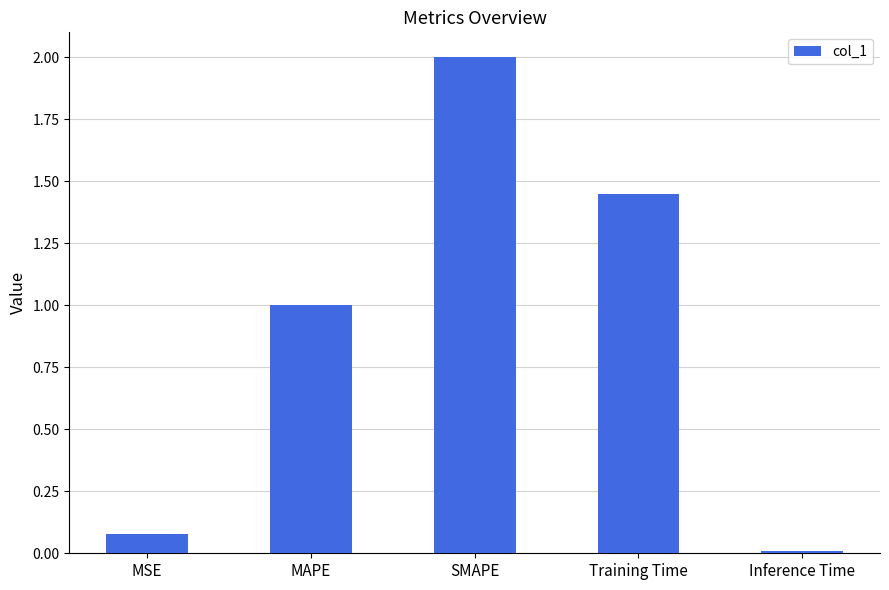

Which category has the highest value across all series?

SMAPE